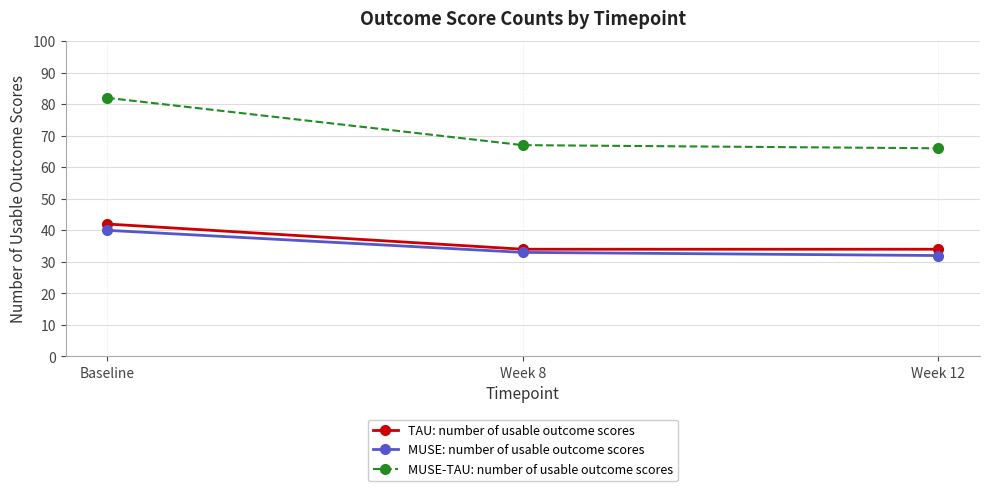

What is the highest value of the MUSE-TAU: number of usable outcome scores series?

82